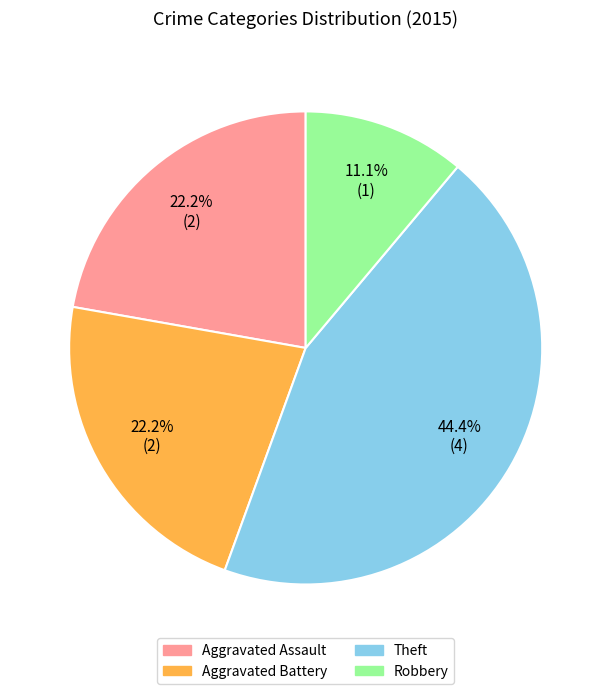

To the nearest percent, what percentage of the pie is Robbery?

11%